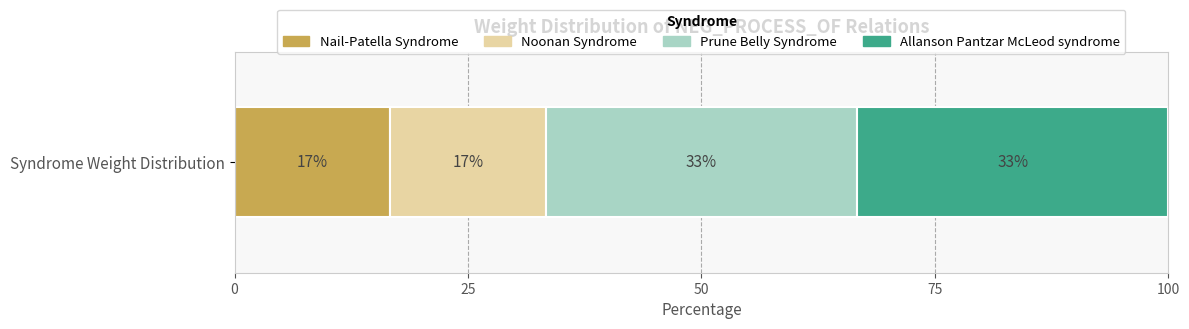

What are all the series names shown in the legend?

Nail-Patella Syndrome, Noonan Syndrome, Prune Belly Syndrome, Allanson Pantzar McLeod syndrome